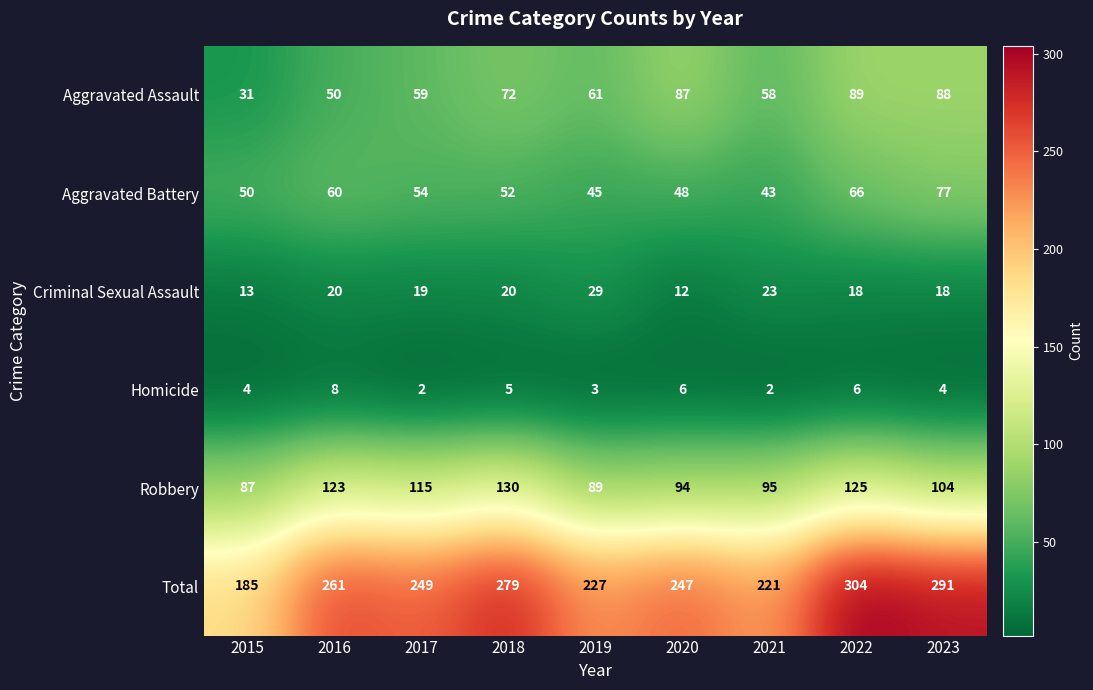

The Robbery series shows 64 at 2020. True or false?

False